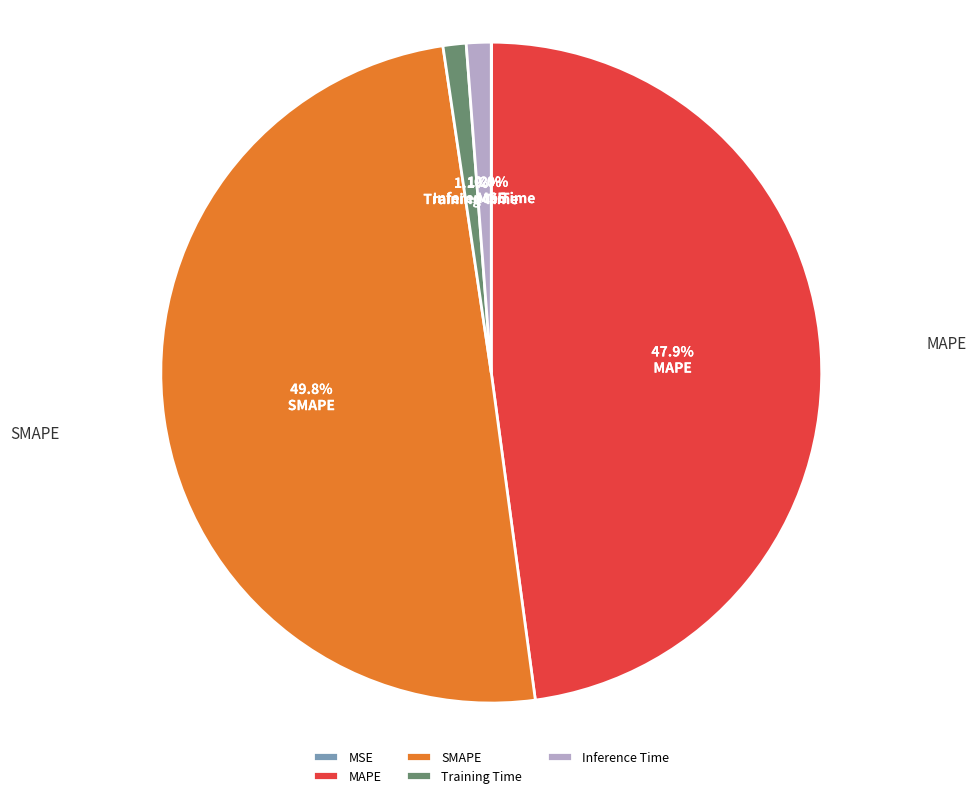

What is the ratio of the value at MAPE to the value at SMAPE?

1.0